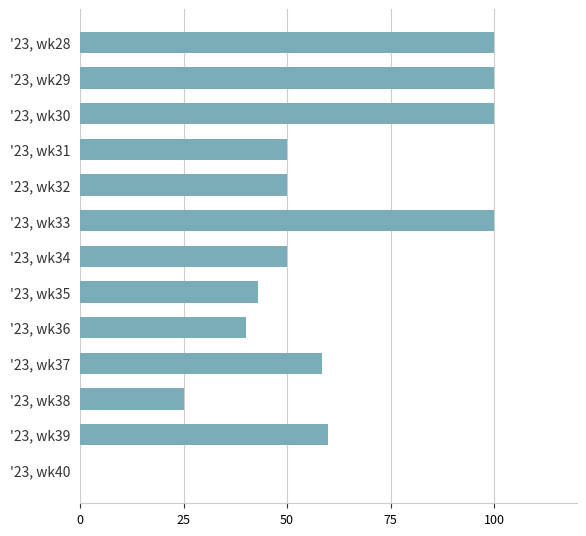

Are the bars horizontal?

Yes